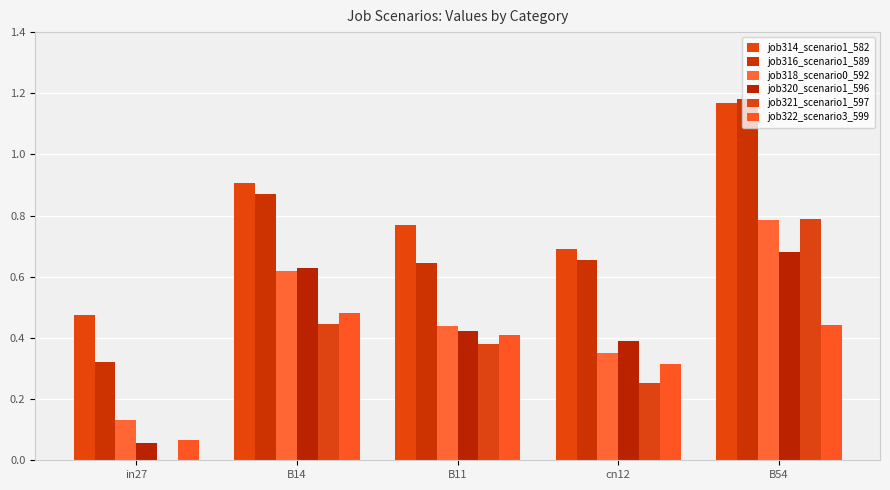

Reading left to right, transcribe all the data shown in this chart.

job314_scenario1_582: 0.5	0.9	0.8	0.7	1.2
job316_scenario1_589: 0.3	0.9	0.6	0.7	1.2
job318_scenario0_592: 0.1	0.6	0.4	0.3	0.8
job320_scenario1_596: 0.1	0.6	0.4	0.4	0.7
job321_scenario1_597: 0.0	0.4	0.4	0.3	0.8
job322_scenario3_599: 0.1	0.5	0.4	0.3	0.4